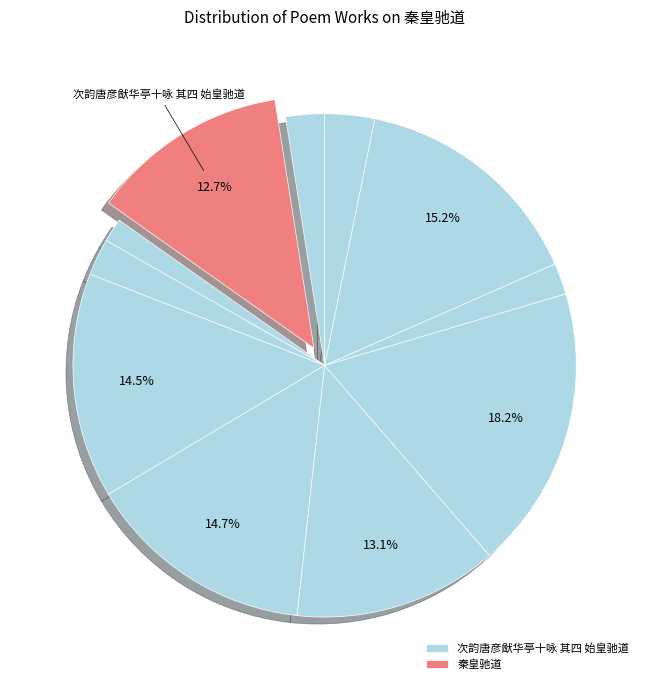

Is there any slice that represents more than half of the pie?

No